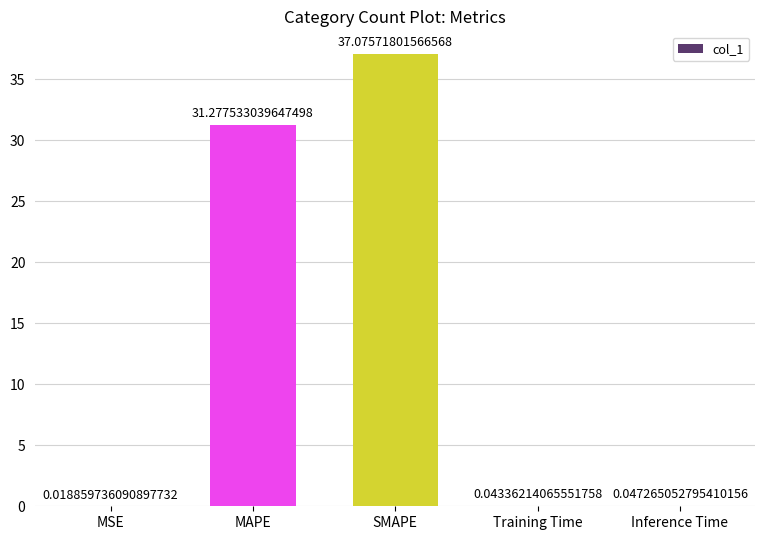

What is the greatest value displayed?

37.1